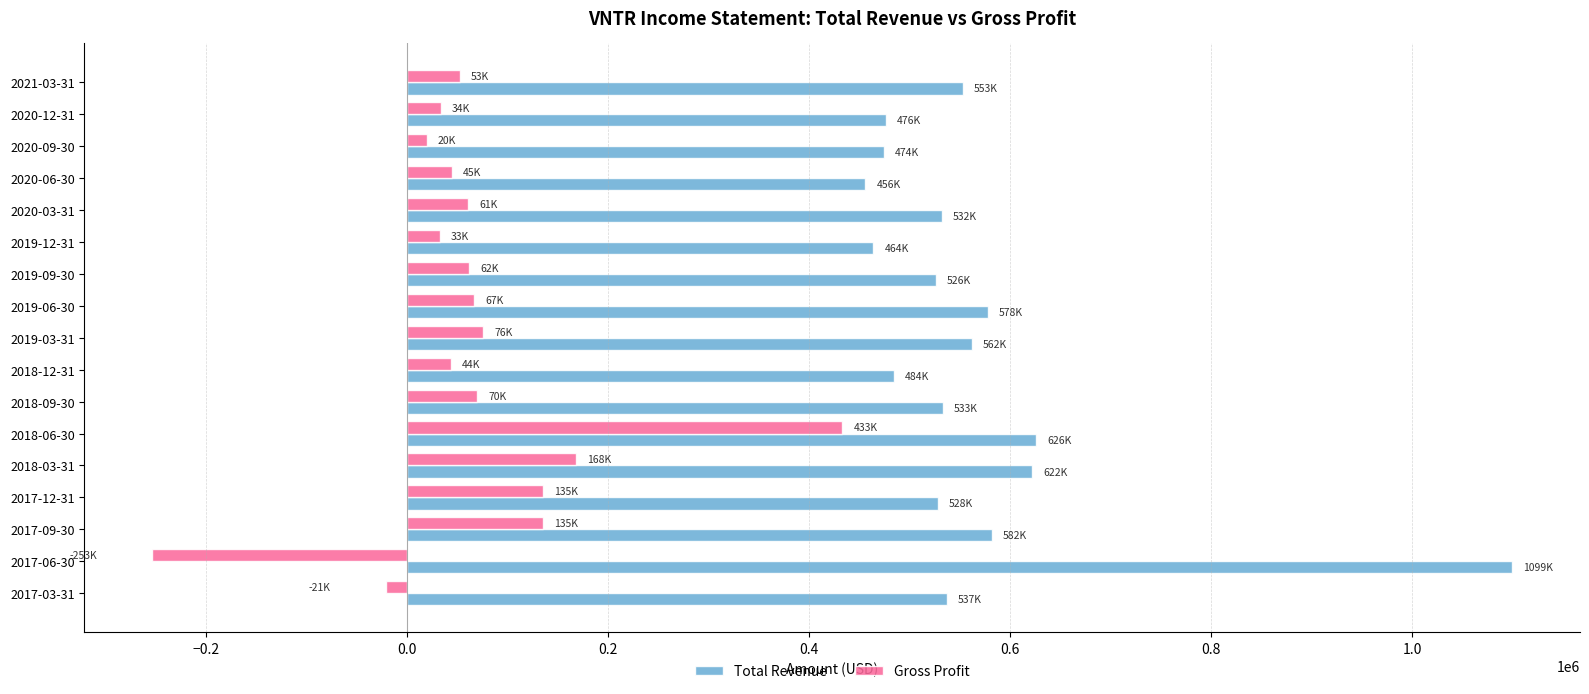

Where is Total Revenue nearest to the value 777500?

2018-06-30